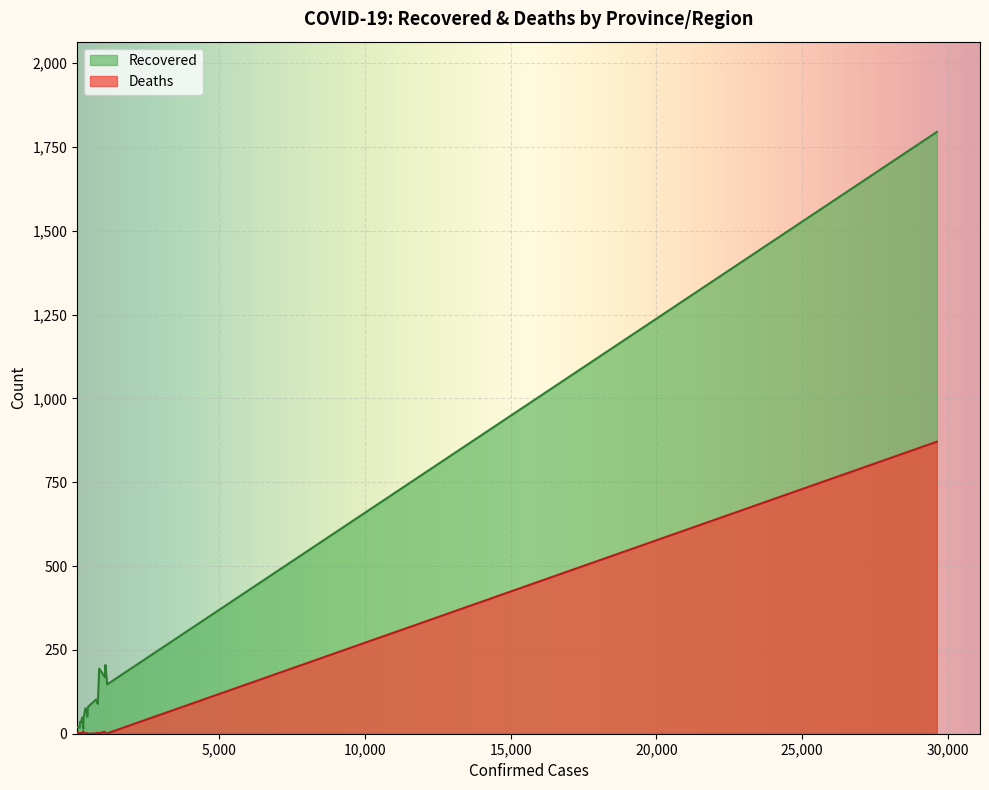

True or false: Deaths and Recovered cross at least once.

False